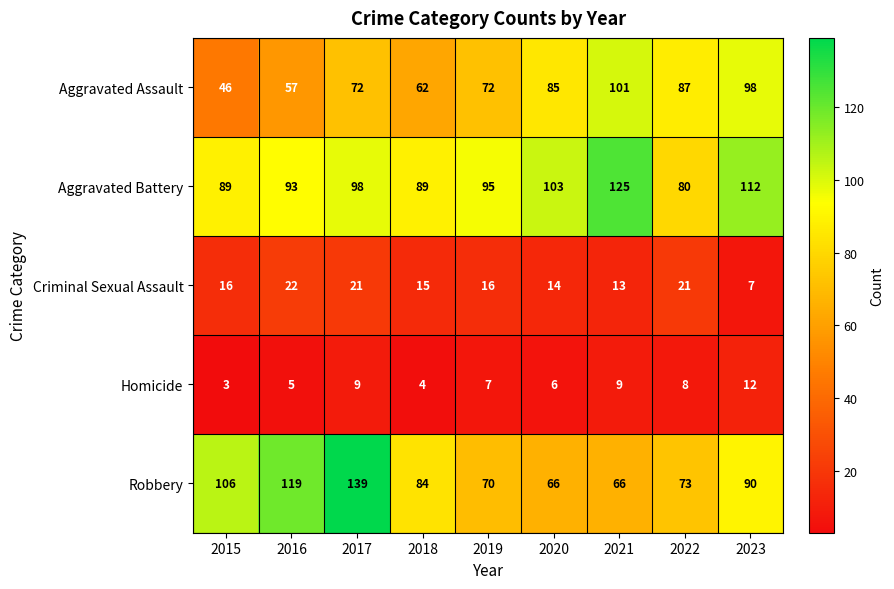

List the series in order of their peak value, lowest first.

Homicide, Criminal Sexual Assault, Aggravated Assault, Aggravated Battery, Robbery